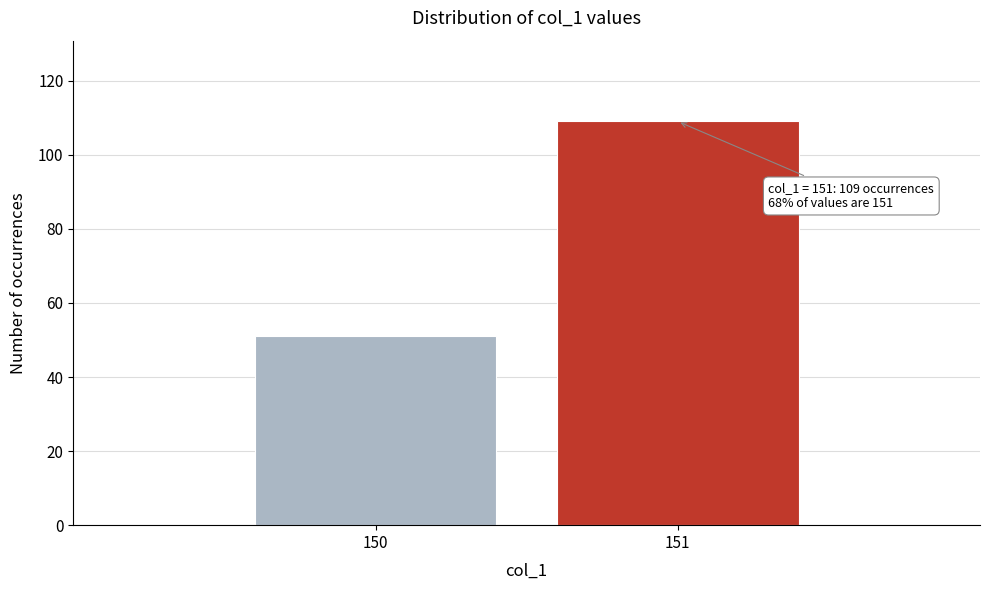

Reading left to right, transcribe all the data shown in this chart.

150=51	151=109